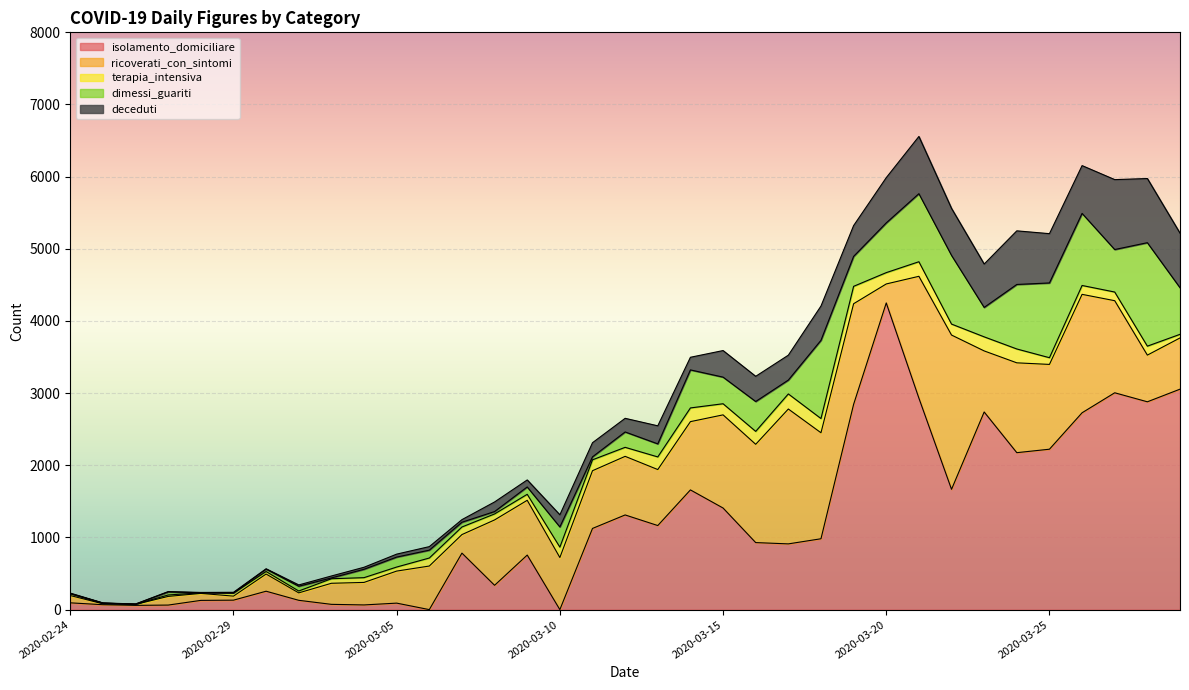

List the labels in order of terapia_intensiva value, largest first.

2020-03-19, 2020-03-17, 2020-03-21, 2020-03-18, 2020-03-23, 2020-03-24, 2020-03-14, 2020-03-16, 2020-03-13, 2020-03-20, 2020-03-15, 2020-03-22, 2020-03-11, 2020-03-10, 2020-03-12, 2020-03-28, 2020-03-26, 2020-03-27, 2020-03-06, 2020-03-07, 2020-03-25, 2020-03-08, 2020-03-09, 2020-03-04, 2020-03-03, 2020-03-05, 2020-03-29, 2020-02-29, 2020-03-01, 2020-02-24, 2020-03-02, 2020-02-27, 2020-02-25, 2020-02-28, 2020-02-26